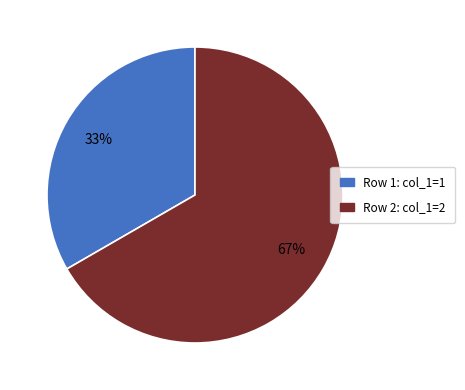

What is the ratio of the value at Row 2: col_1=2 to the value at Row 1: col_1=1?

2.0